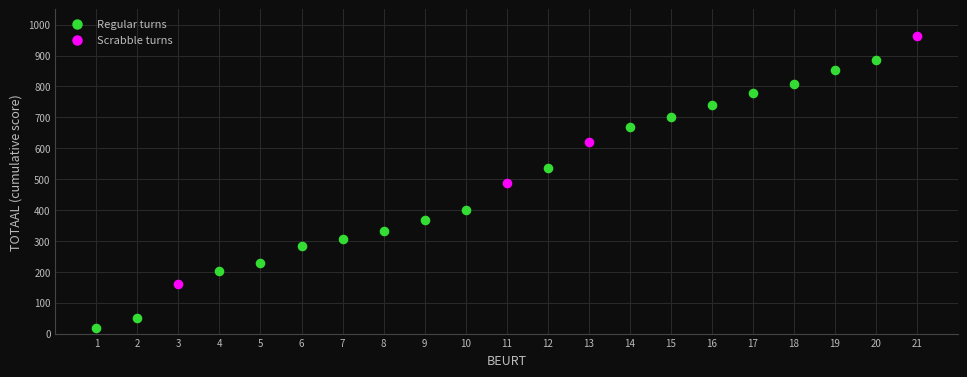

Which series reaches the minimum Y coordinate?

Regular turns